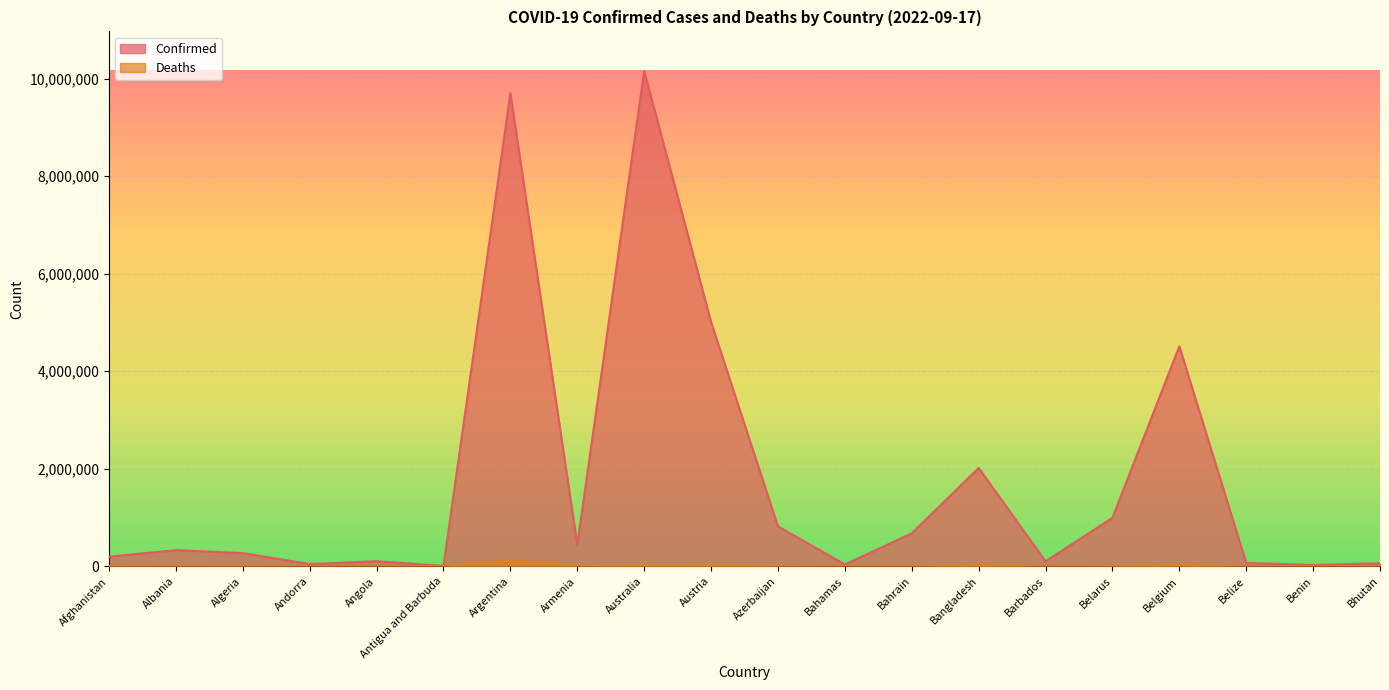

Where is Deaths nearest to the value 64925?

Belgium